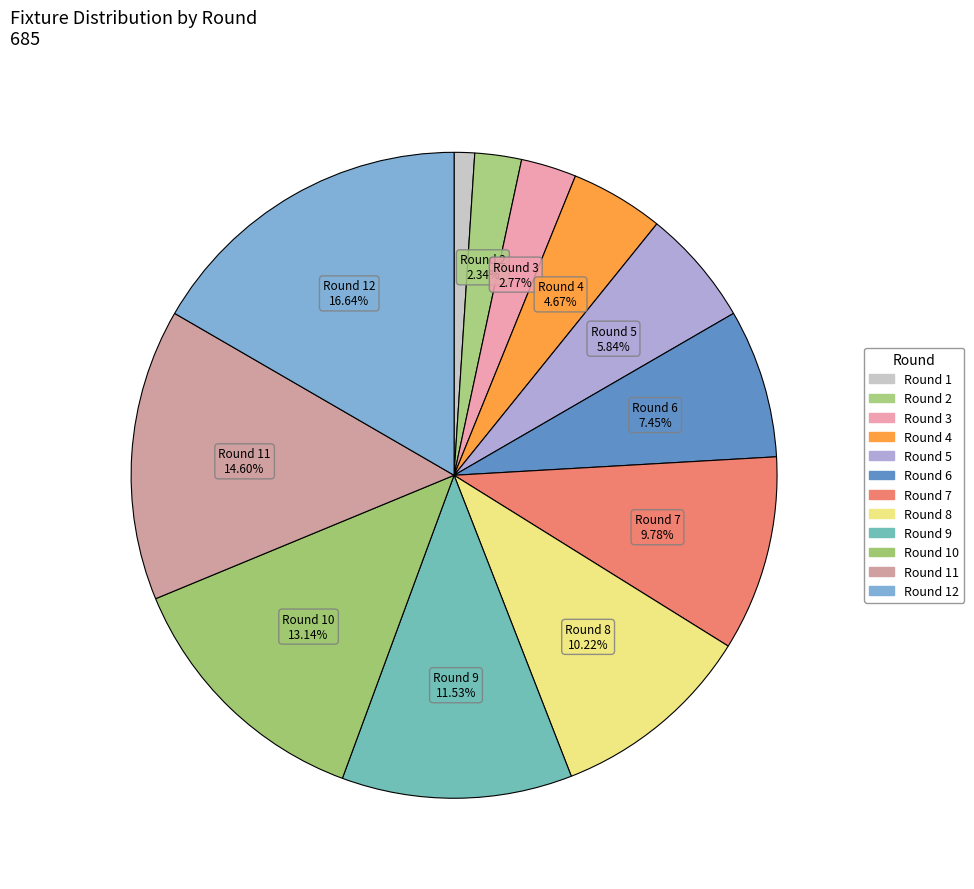

Which category has the biggest portion of the pie?

Round 12